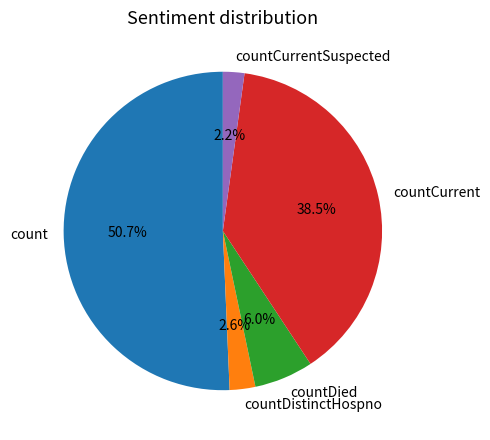

Which category has the biggest portion of the pie?

count